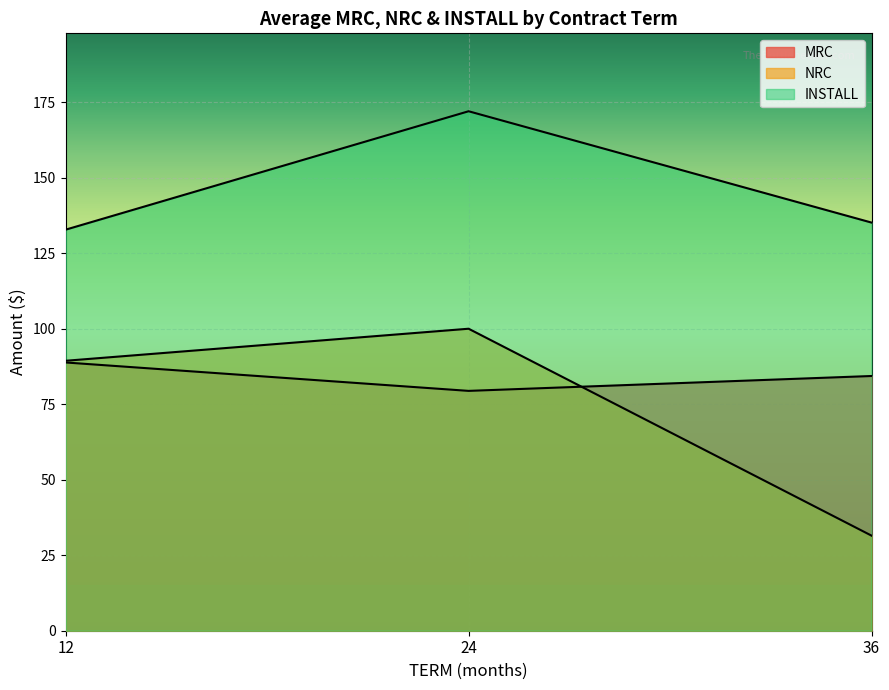

Is it true that INSTALL equals 21.5 at 24?

False